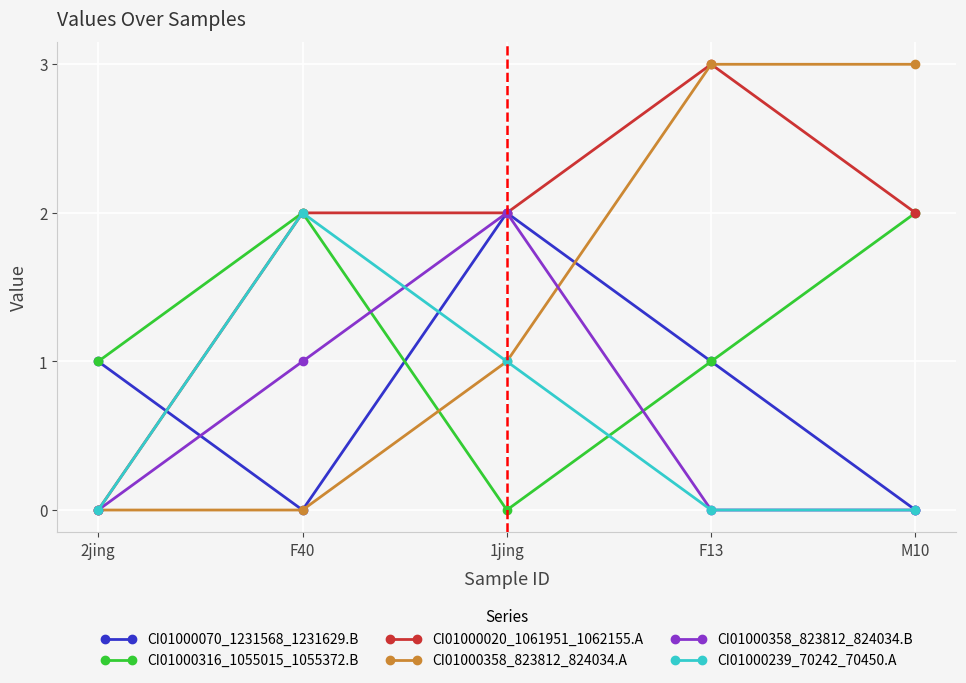

What is the average value of the CI01000358_823812_824034.A series?

1